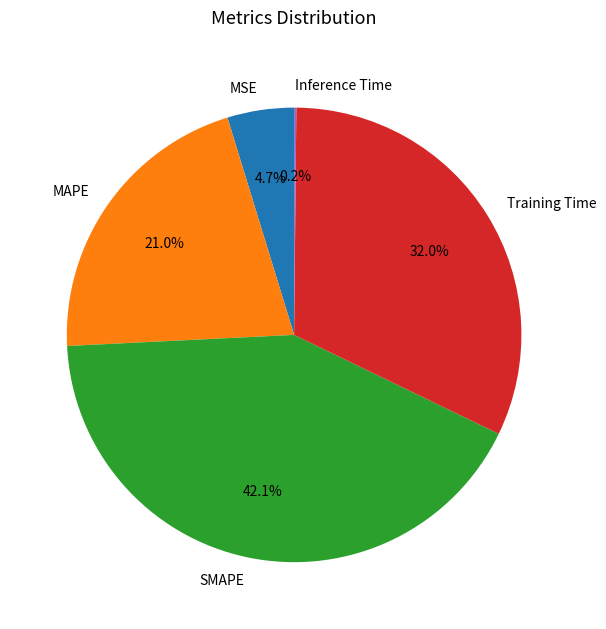

Which has a higher value, MAPE or Training Time?

Training Time